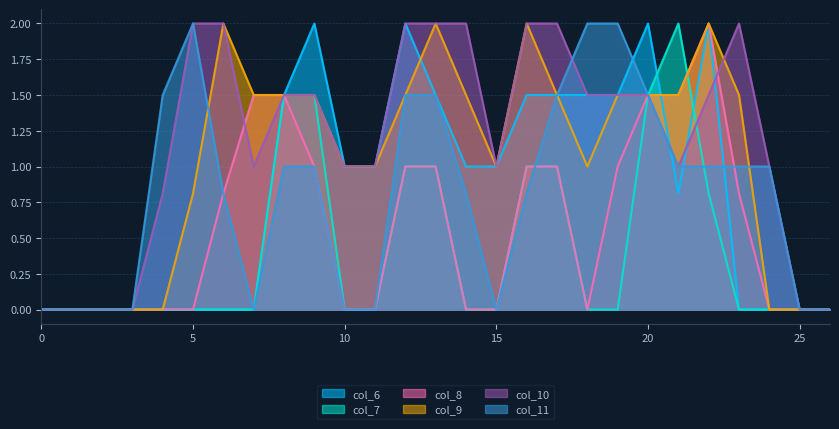

In col_10, how many points are lower than both neighbors (excluding endpoints)?

3